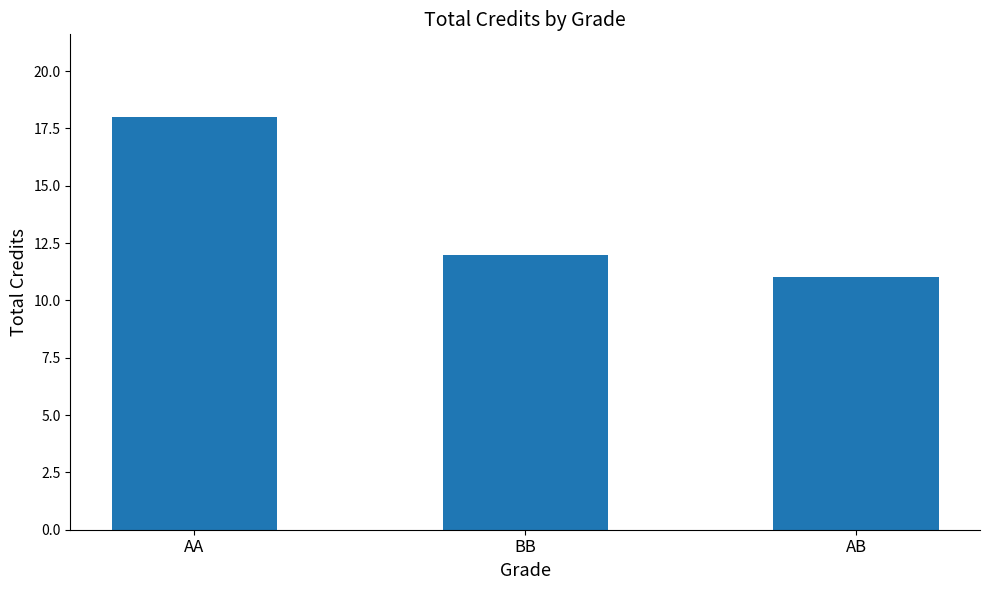

Between AB and AA, which is larger?

AA